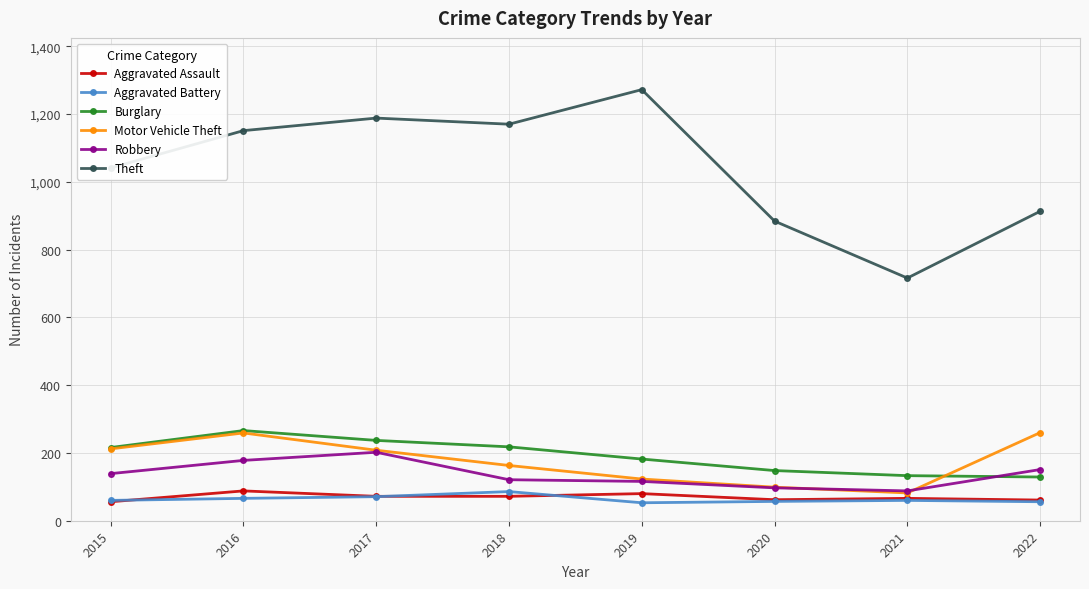

How many series are shown in this chart?

6